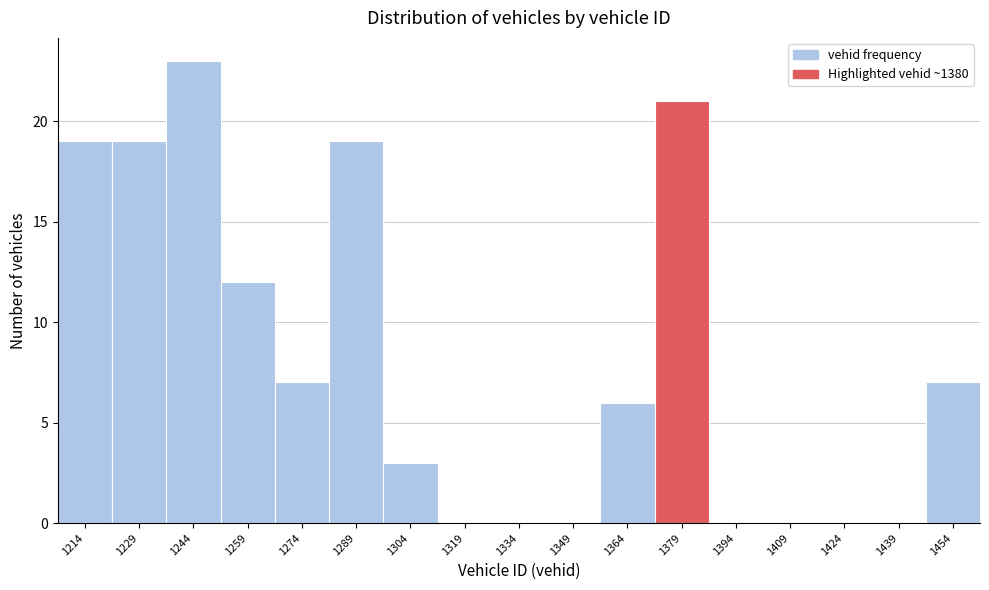

Reading left to right, list all the values displayed in this chart.

1214=19	1229=19	1244=23	1259=12	1274=7	1289=19	1304=3	1319=0	1334=0	1349=0	1364=6	1379=21	1394=0	1409=0	1424=0	1439=0	1454=7